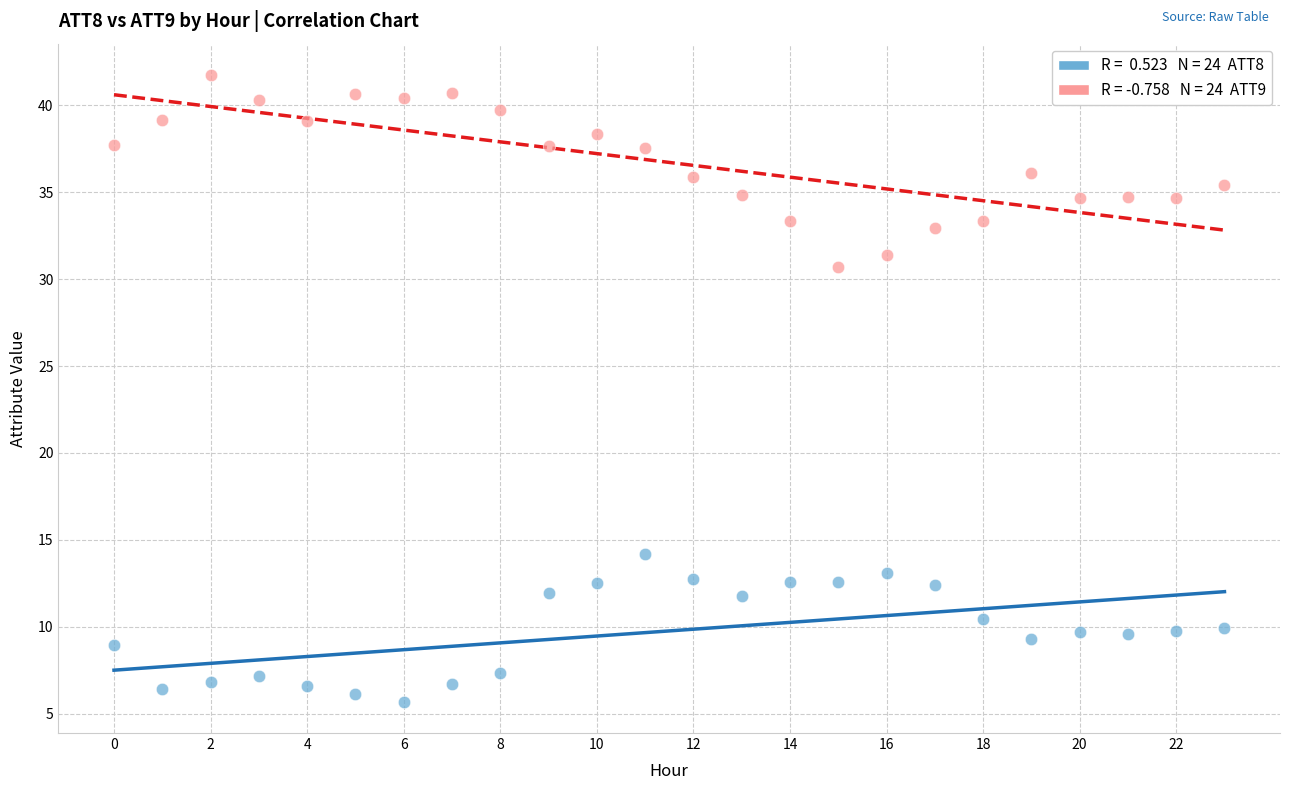

Across all data points, what is the range of Y values (max minus min)?

36.1